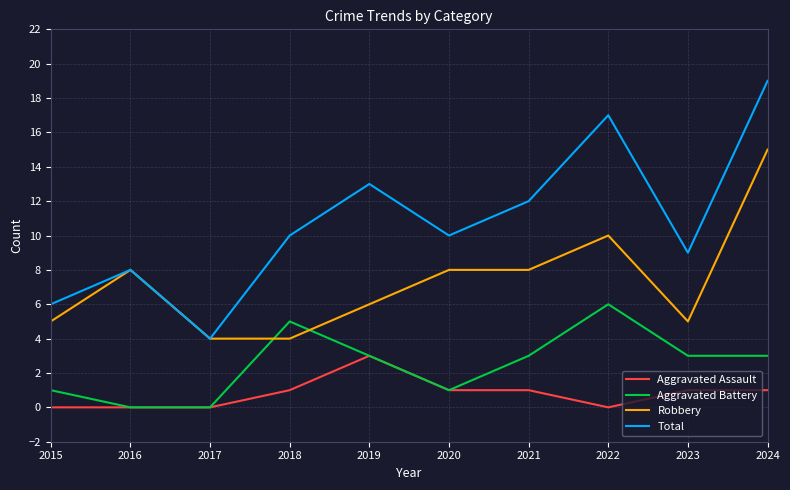

True or false: Aggravated Assault and Total intersect in this chart.

False